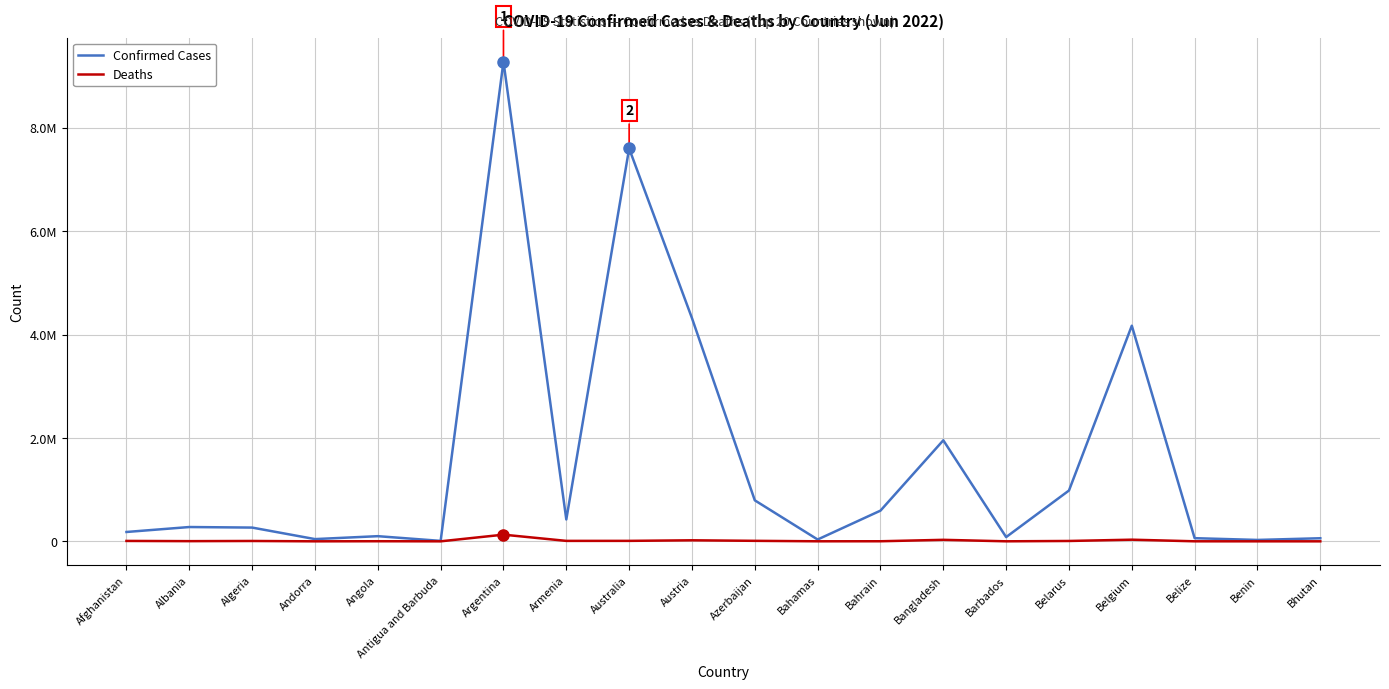

Which series has the largest total across all categories?

Confirmed Cases